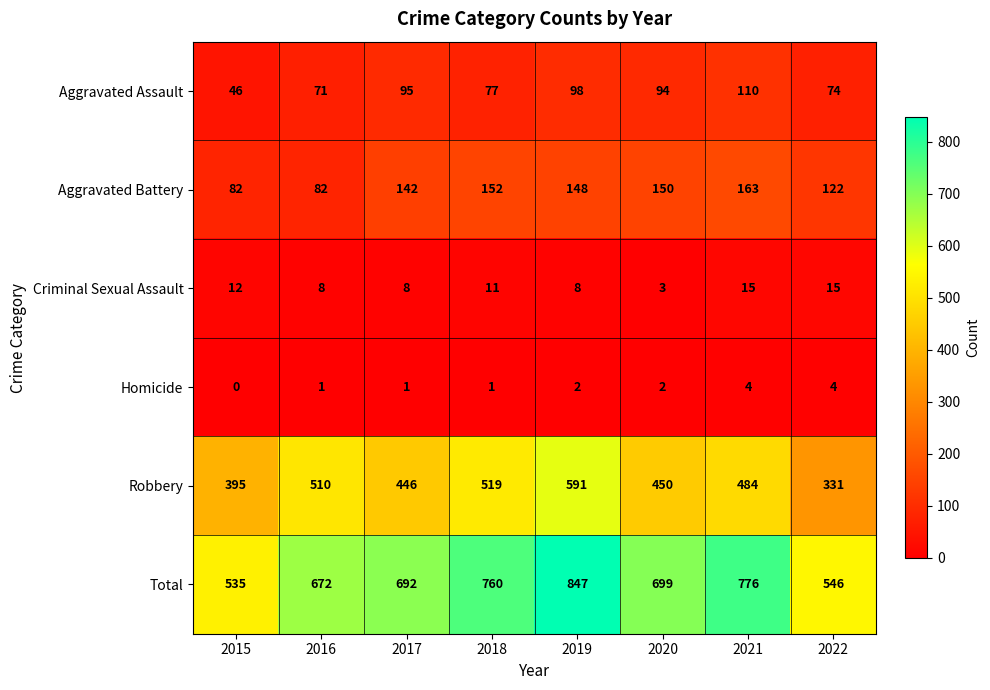

What is the spread (max minus min) of values at 2021?

772